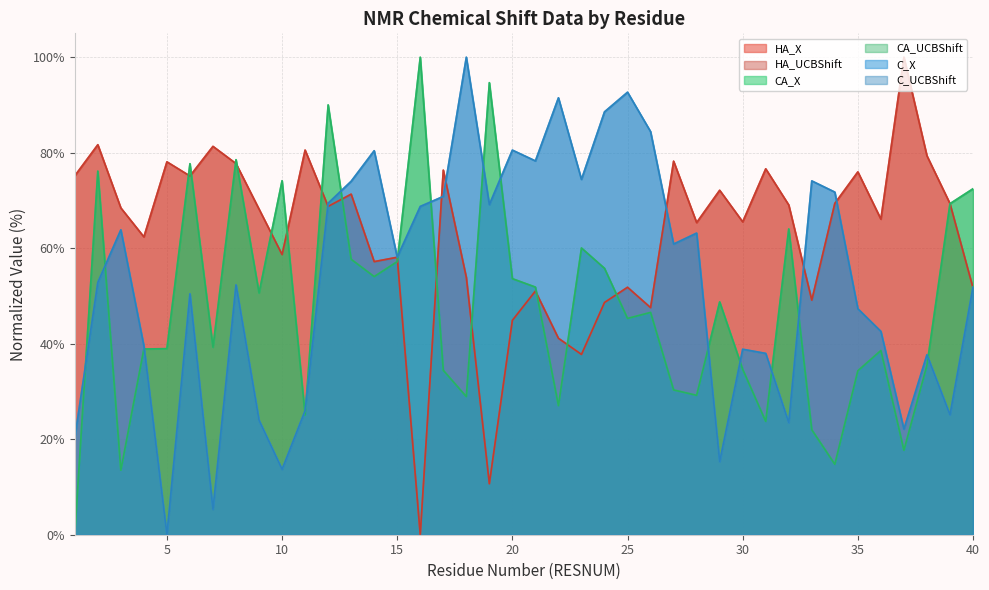

Which series has the largest total across all categories?

HA_X